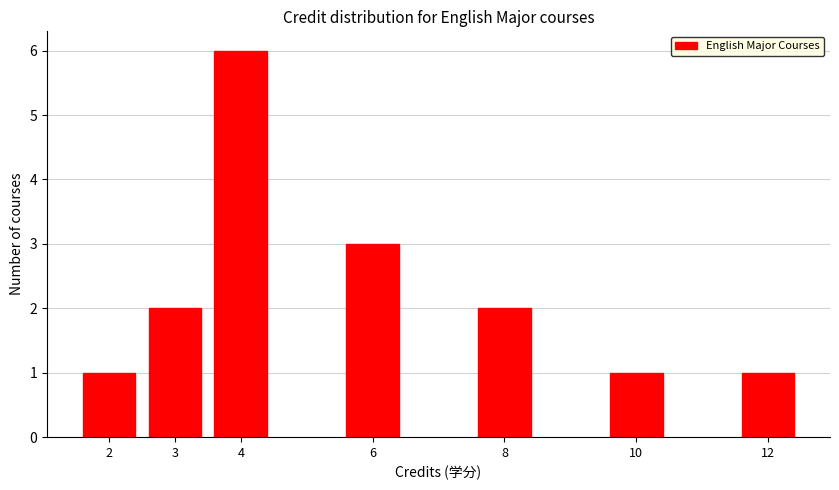

Reading right to left, extract all data points from this chart.

12=1	10=1	8=2	6=3	4=6	3=2	2=1